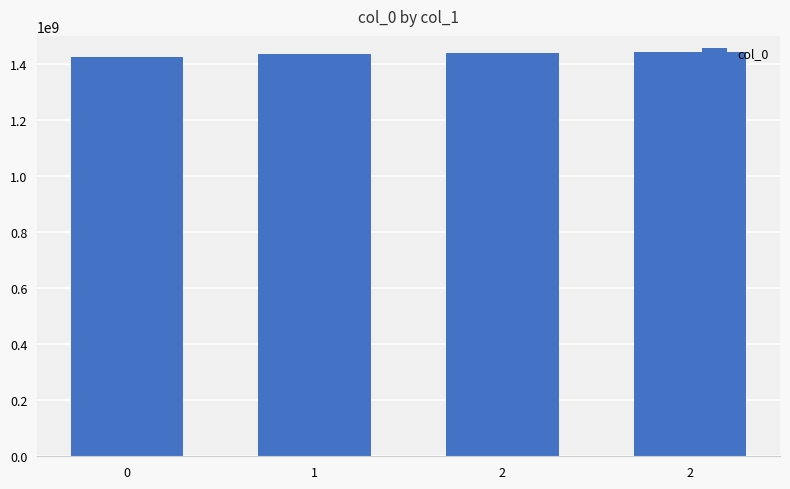

What is the sum of the values at 2 and 2?

2879394990